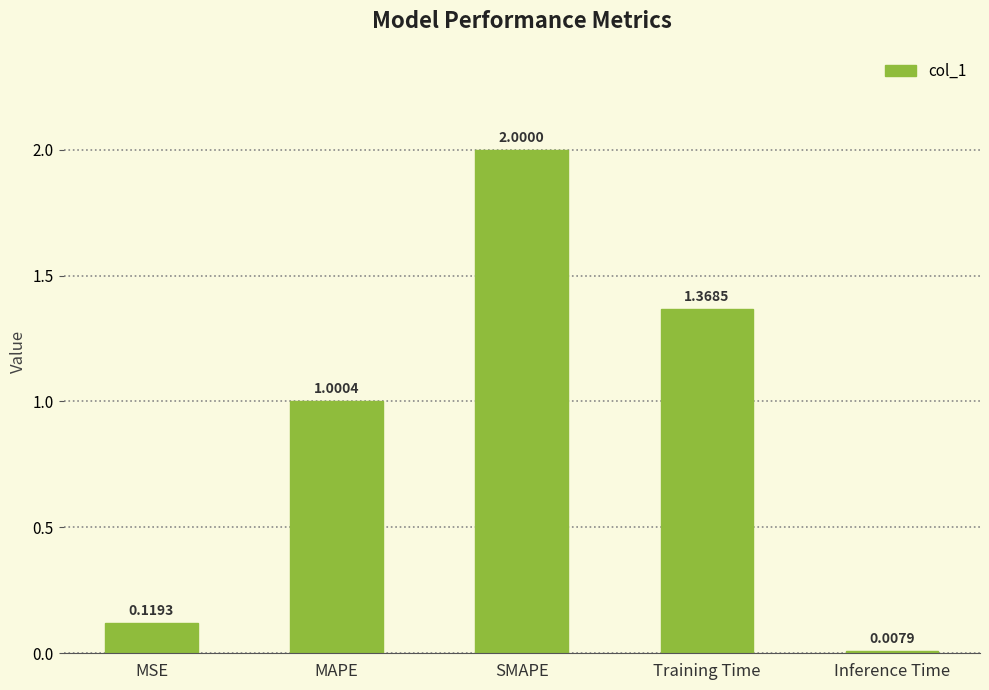

Rank the categories by value from highest to lowest.

SMAPE, Training Time, MAPE, MSE, Inference Time